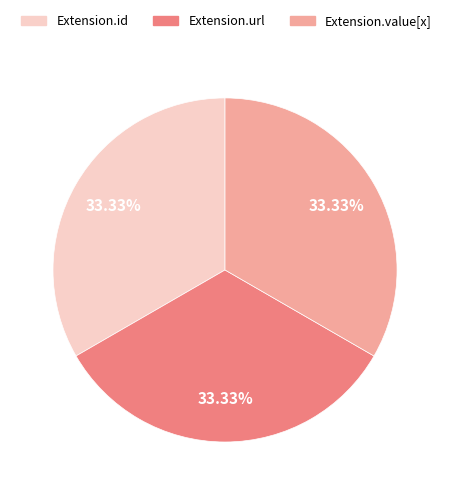

Is there any slice that represents more than half of the pie?

No